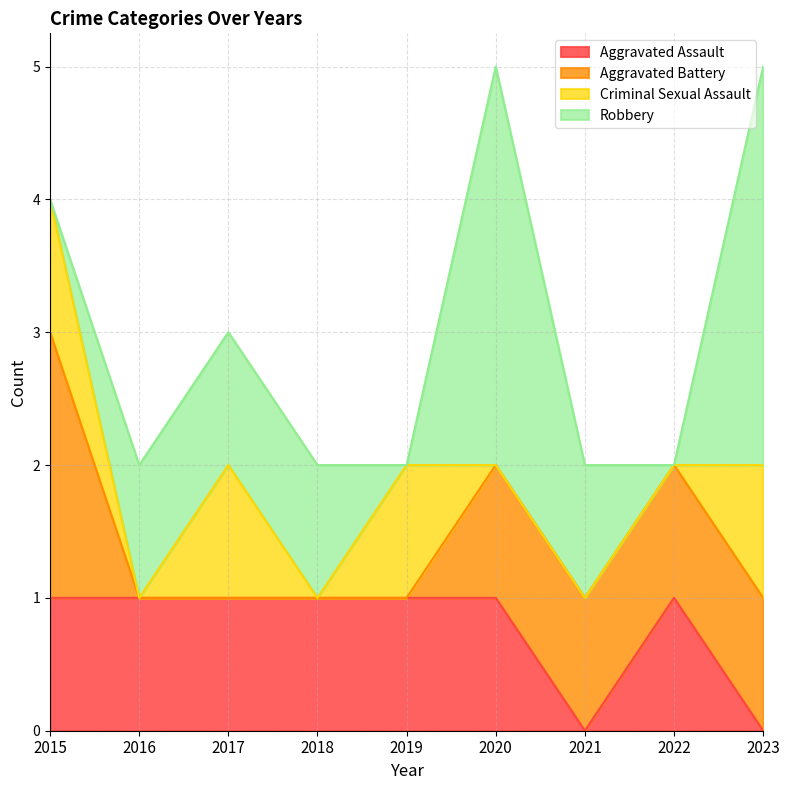

Reading left to right, transcribe all the data shown in this chart.

Aggravated Assault: 1	1	1	1	1	1	0	1	0
Aggravated Battery: 2	0	0	0	0	1	1	1	1
Criminal Sexual Assault: 1	0	1	0	1	0	0	0	1
Robbery: 0	1	1	1	0	3	1	0	3